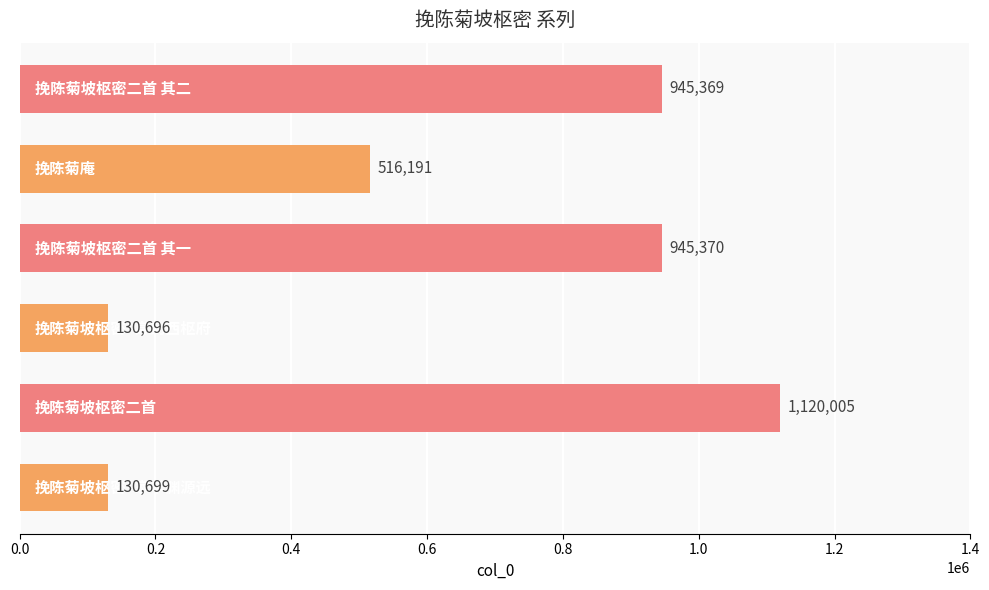

Reading bottom to top, what are all the values shown in this chart?

130699	1120005	130696	945370	516191	945369